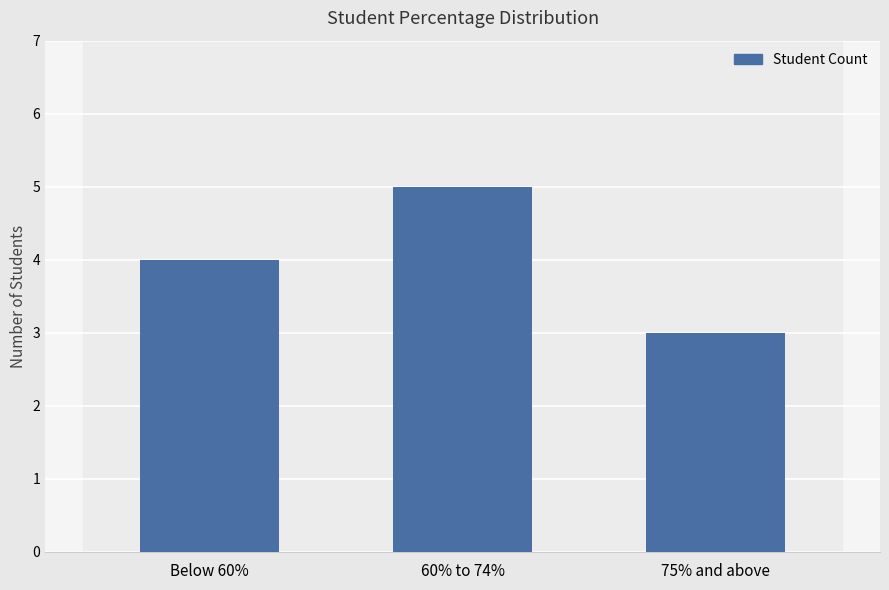

Reading left to right, list all the values displayed in this chart.

4	5	3